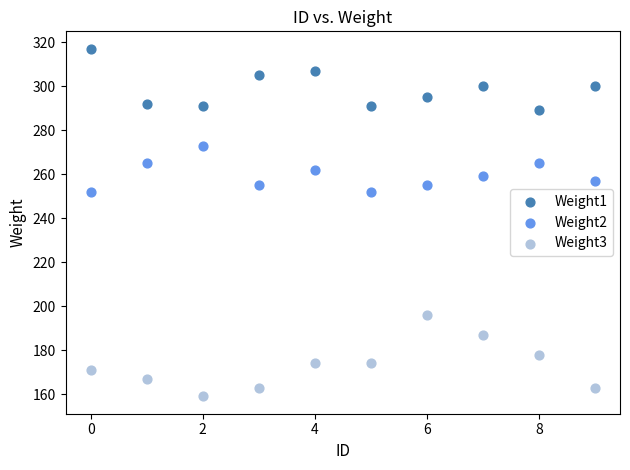

Which series reaches the maximum Y coordinate?

Weight1